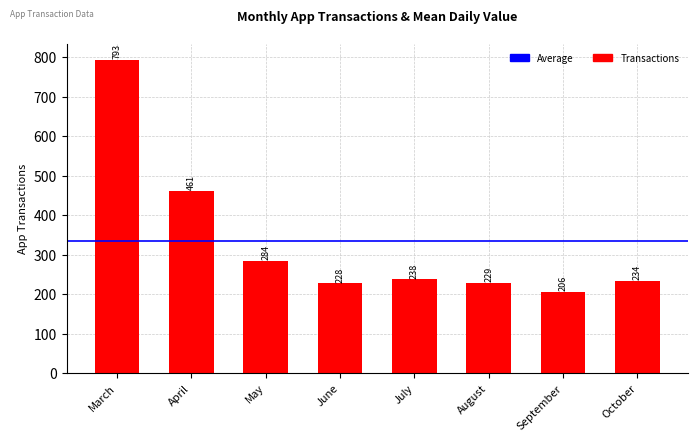

What is the average value?

334